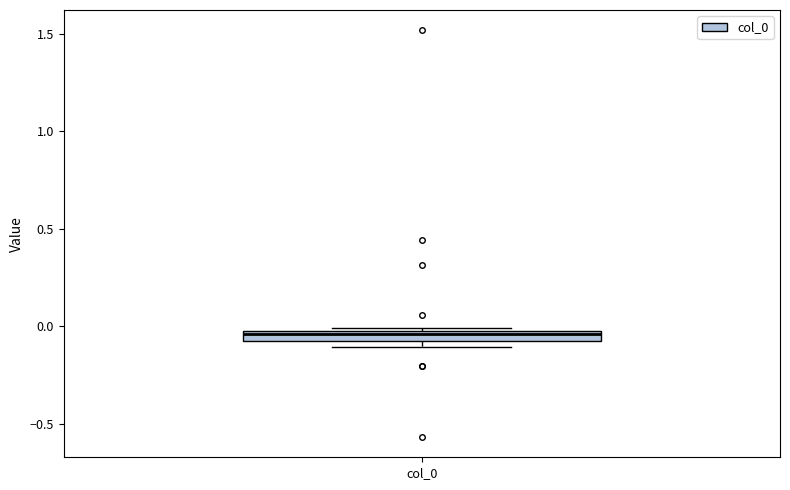

Where is the lower edge of the box for col_0 on the y-axis? The values are not printed on the chart, so give them approximately, as read against the axis.

-0.10